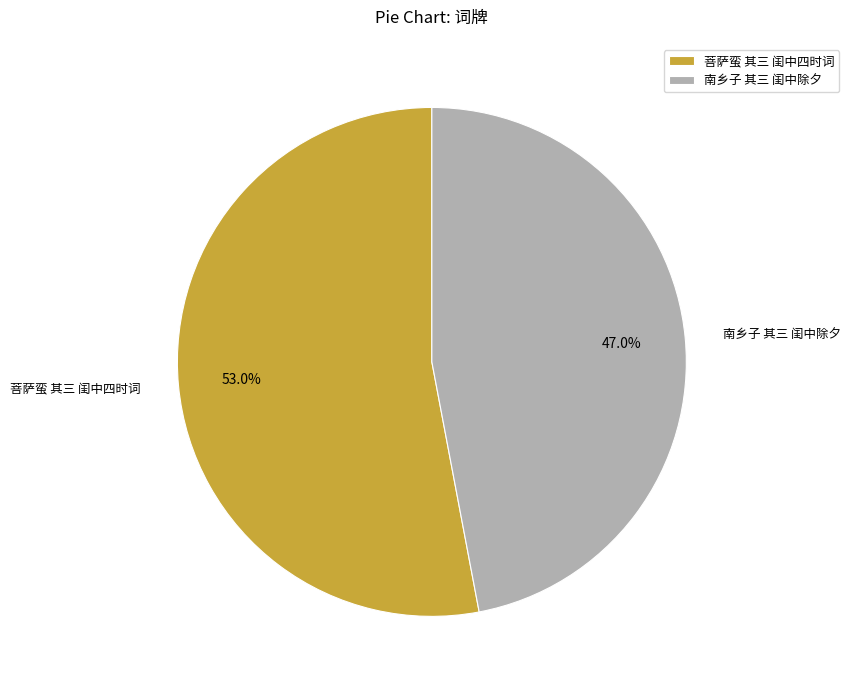

Rank the categories by value from highest to lowest.

菩萨蛮 其三 闺中四时词, 南乡子 其三 闺中除夕